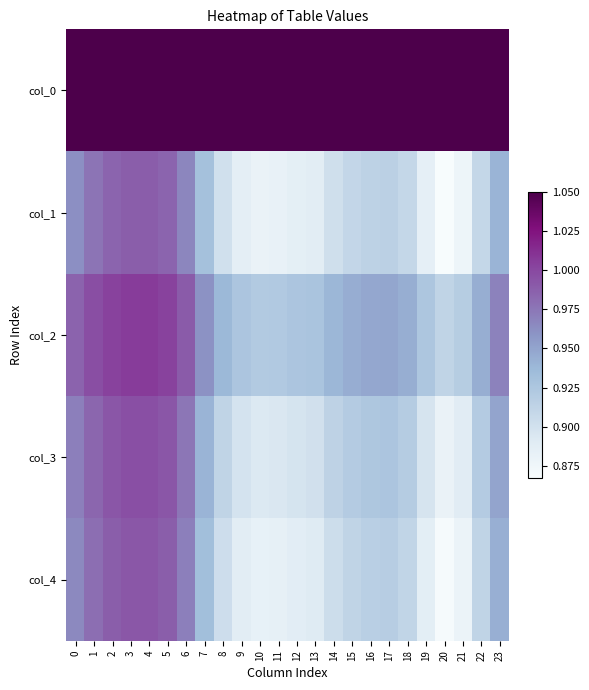

Which category has the lowest value across all series?

20